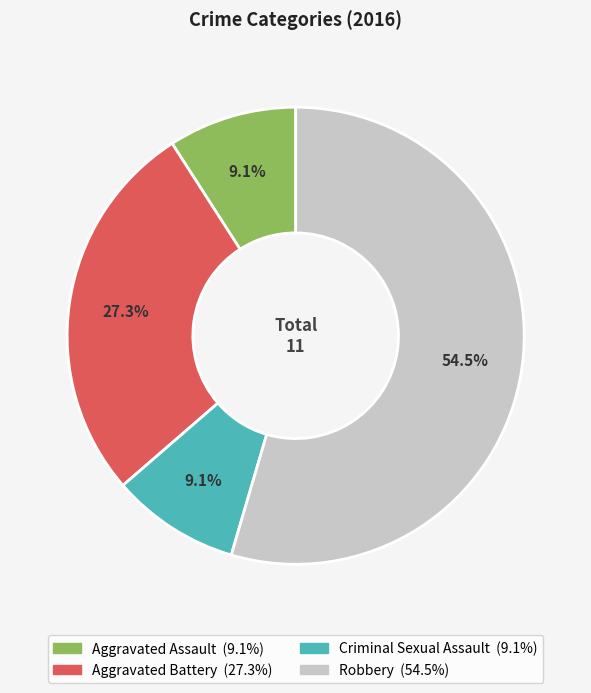

Combined, what portion of the pie is Aggravated Battery and Criminal Sexual Assault?

36.4%